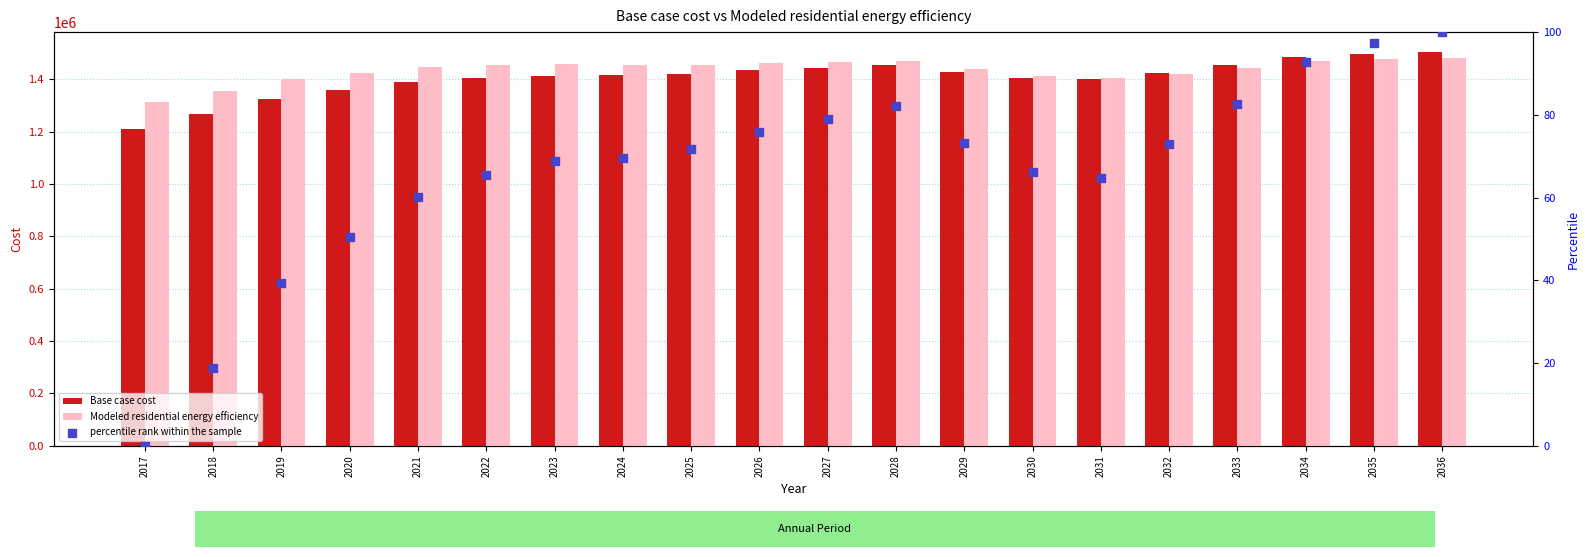

Is the value of Base case cost at 2021 greater than the value of Modeled residential energy efficiency at 2030?

No